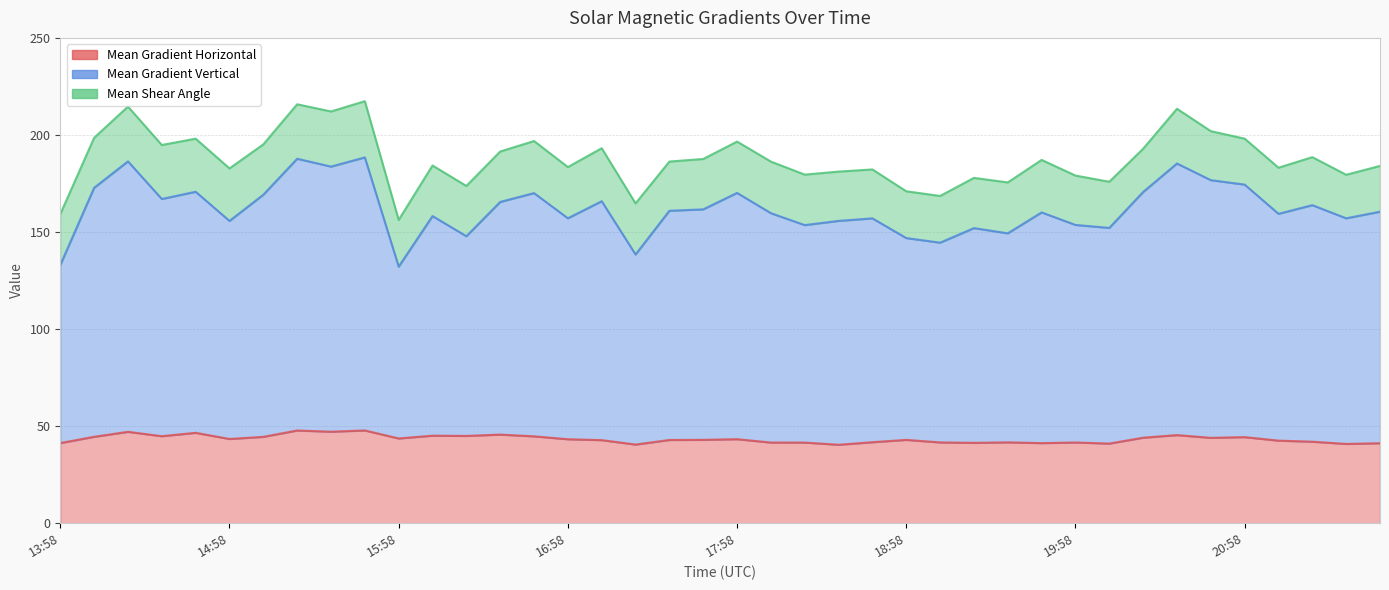

True or false: Mean Gradient Vertical and Mean Gradient Horizontal intersect in this chart.

False